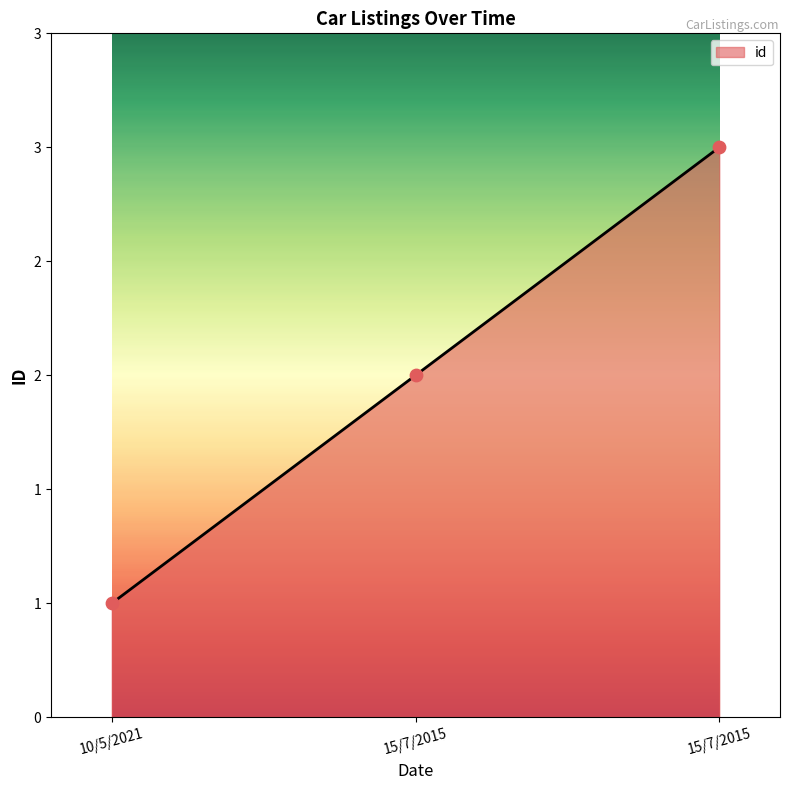

Approximately how many times larger is the value at 15/7/2015 compared to 15/7/2015?

0.7